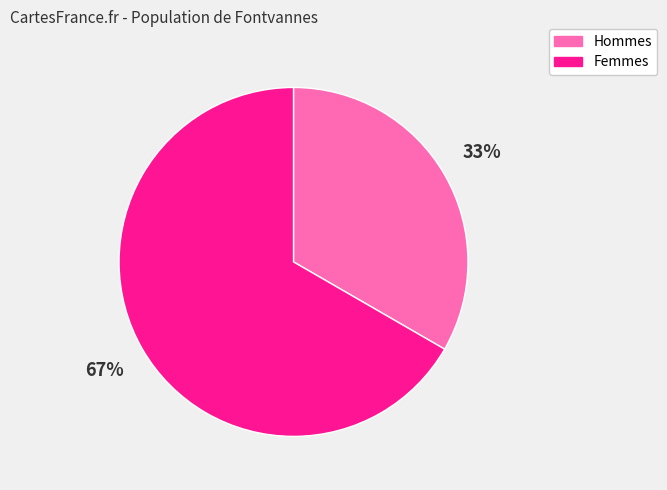

Count the number of slices in the pie.

2